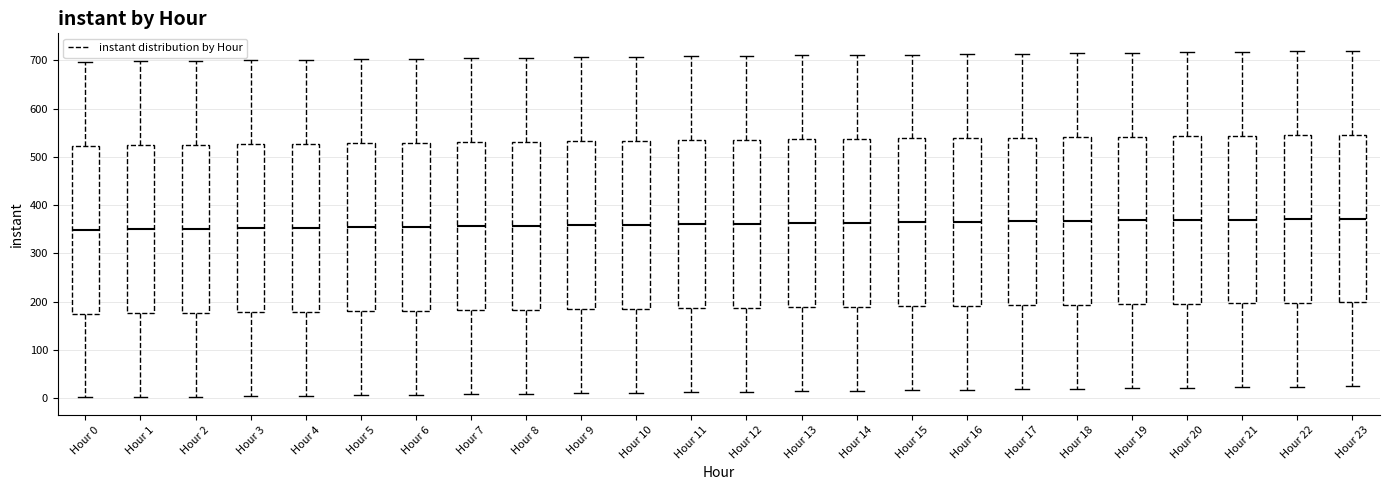

Reading left to right, read every box against the y-axis: the position of its median line, the range the box covers, and the ends of its whiskers. The values are not printed on the chart, so give them approximately, as read against the axis.

Hour 0: median 350, box 180 to 520, whiskers 0 to 700
Hour 1: median 350, box 180 to 520, whiskers 0 to 700
Hour 2: median 350, box 180 to 530, whiskers 0 to 700
Hour 3: median 350, box 180 to 530, whiskers 0 to 700
Hour 4: median 350, box 180 to 530, whiskers 10 to 700
Hour 5: median 350, box 180 to 530, whiskers 10 to 700
Hour 6: median 360, box 180 to 530, whiskers 10 to 700
Hour 7: median 360, box 180 to 530, whiskers 10 to 700
Hour 8: median 360, box 180 to 530, whiskers 10 to 710
Hour 9: median 360, box 180 to 530, whiskers 10 to 710
Hour 10: median 360, box 190 to 530, whiskers 10 to 710
Hour 11: median 360, box 190 to 530, whiskers 10 to 710
Hour 12: median 360, box 190 to 540, whiskers 10 to 710
Hour 13: median 360, box 190 to 540, whiskers 10 to 710
Hour 14: median 360, box 190 to 540, whiskers 20 to 710
Hour 15: median 360, box 190 to 540, whiskers 20 to 710
Hour 16: median 370, box 190 to 540, whiskers 20 to 710
Hour 17: median 370, box 190 to 540, whiskers 20 to 710
Hour 18: median 370, box 190 to 540, whiskers 20 to 720
Hour 19: median 370, box 190 to 540, whiskers 20 to 720
Hour 20: median 370, box 200 to 540, whiskers 20 to 720
Hour 21: median 370, box 200 to 540, whiskers 20 to 720
Hour 22: median 370, box 200 to 550, whiskers 20 to 720
Hour 23: median 370, box 200 to 550, whiskers 20 to 720